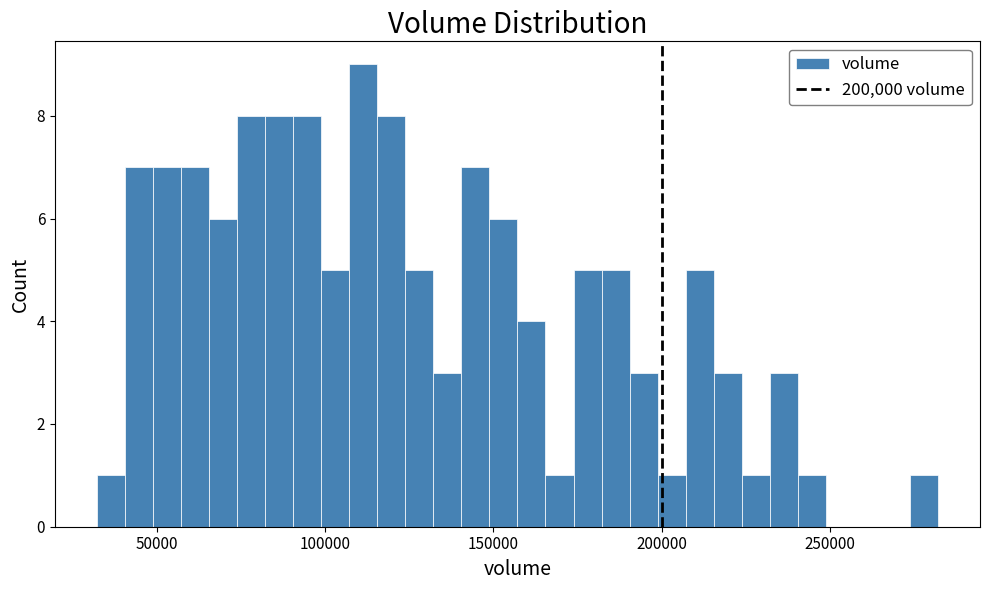

Read against the x-axis, roughly where is the centre of the tallest bar?

110000